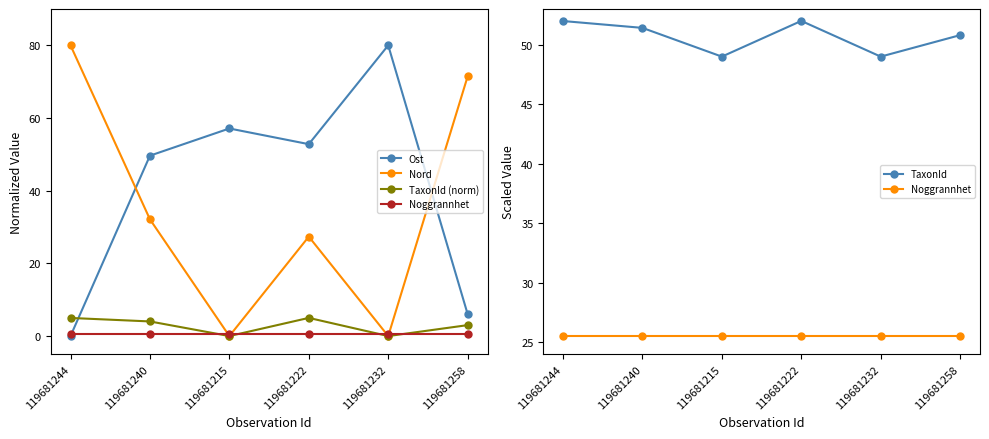

Where is TaxonId (norm) nearest to the value 2?

119681258